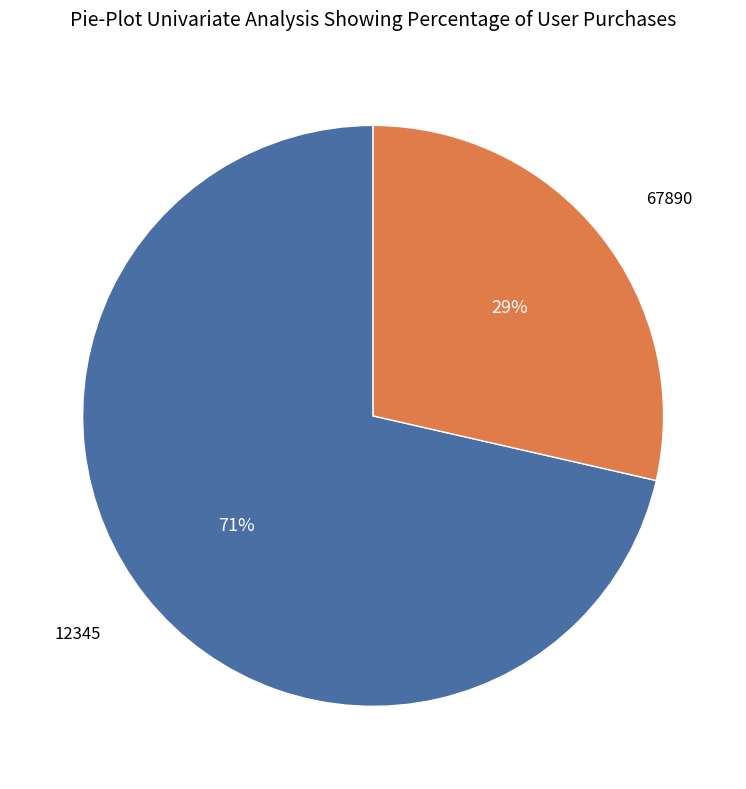

Is there a majority slice in this chart?

Yes